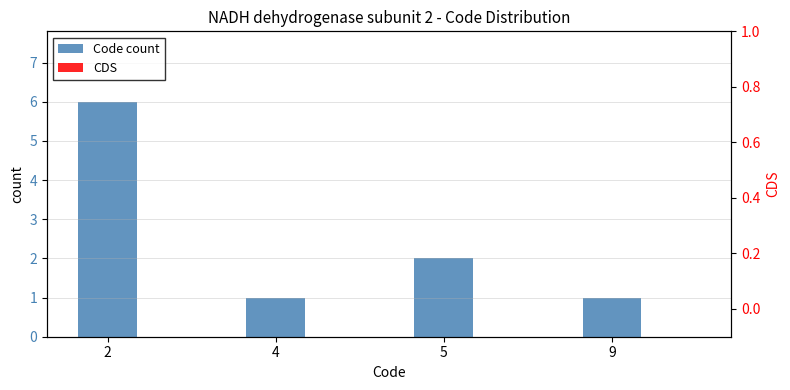

What are all the series names shown in the legend?

Code count, CDS